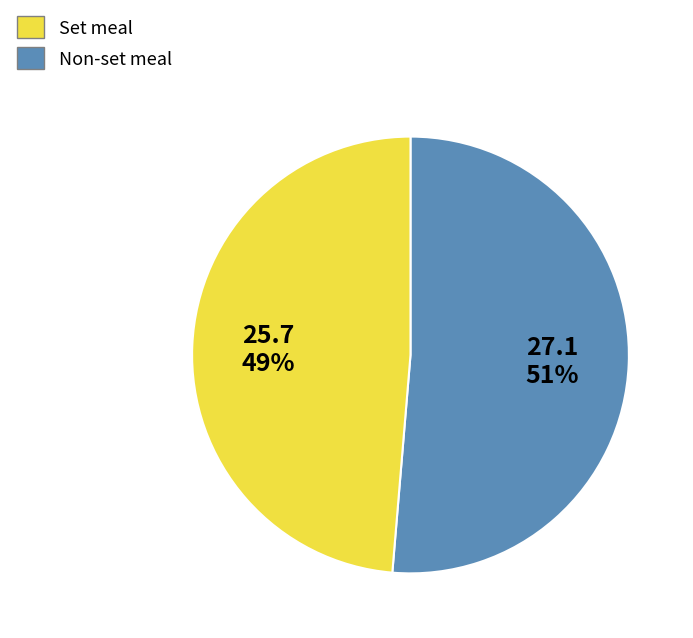

To the nearest percent, what is the average slice percentage?

50%